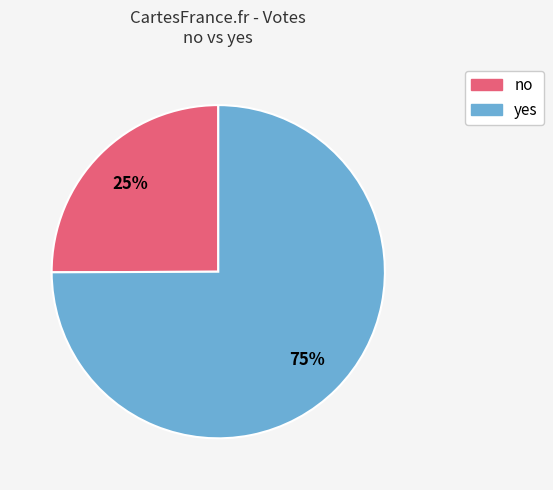

Count the number of slices in the pie.

2